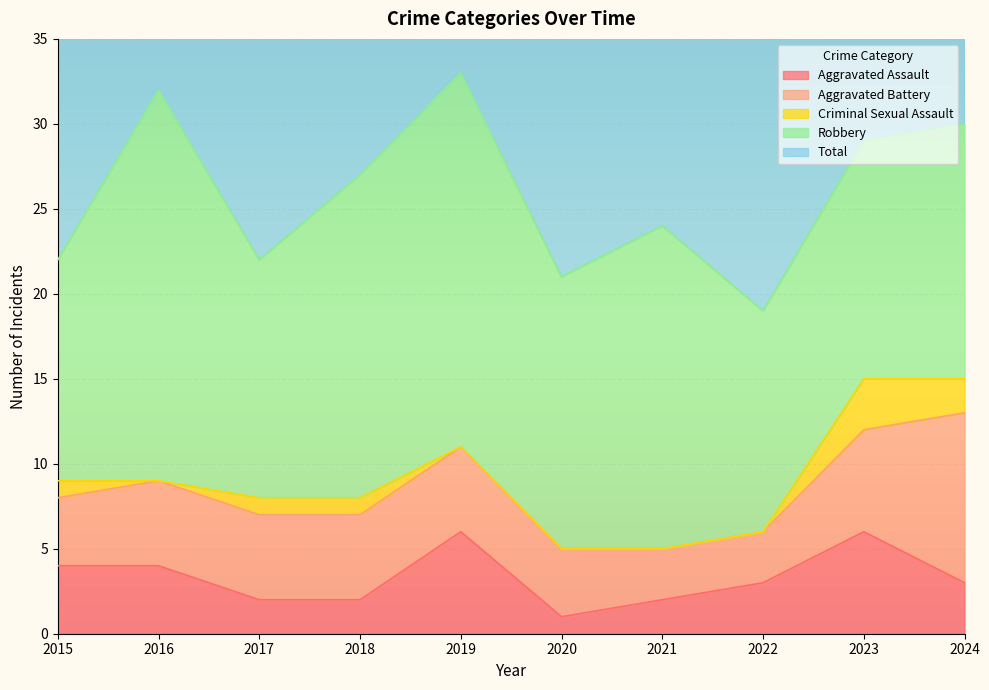

List the series in order of their peak value, highest first.

Total, Robbery, Aggravated Battery, Aggravated Assault, Criminal Sexual Assault